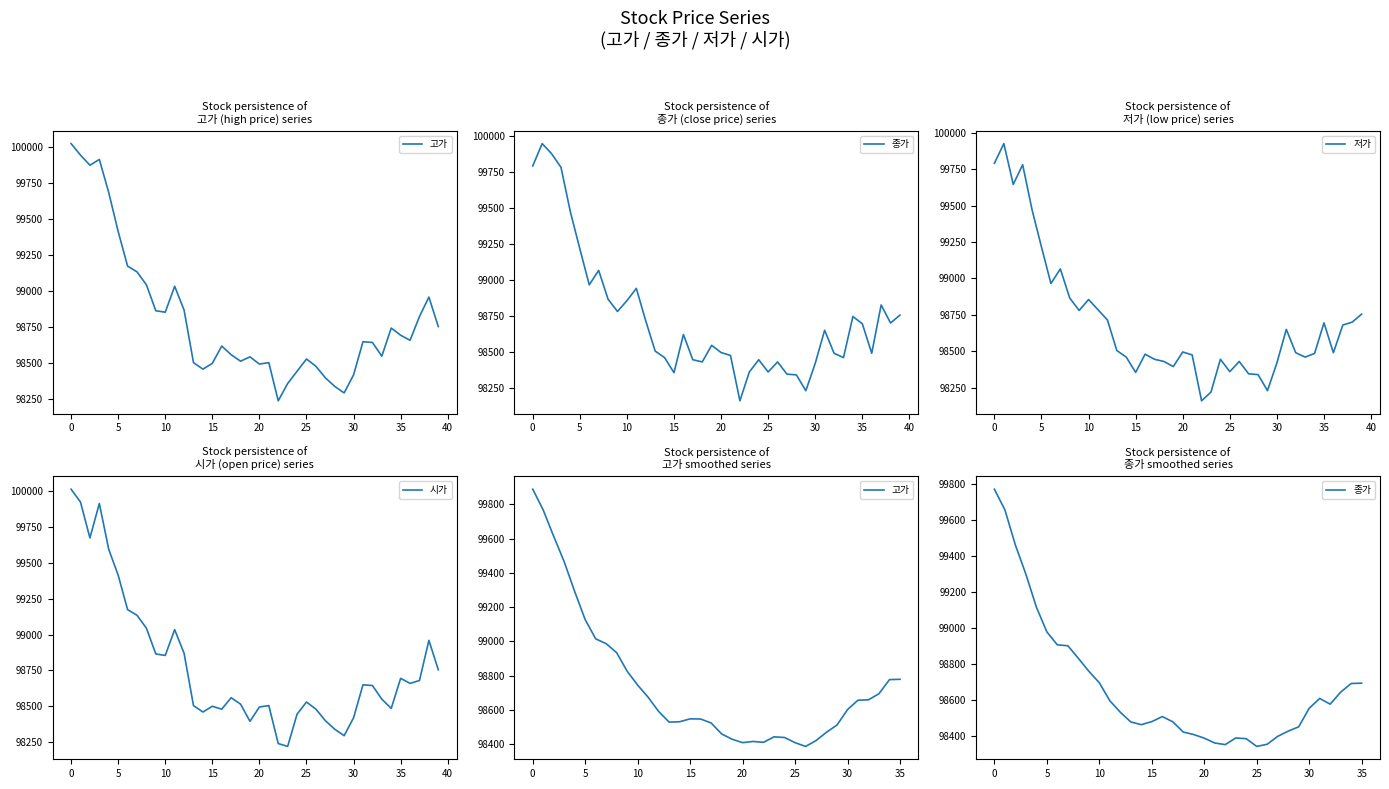

List the series in order of their peak value, highest first.

고가, 시가, 종가, 저가